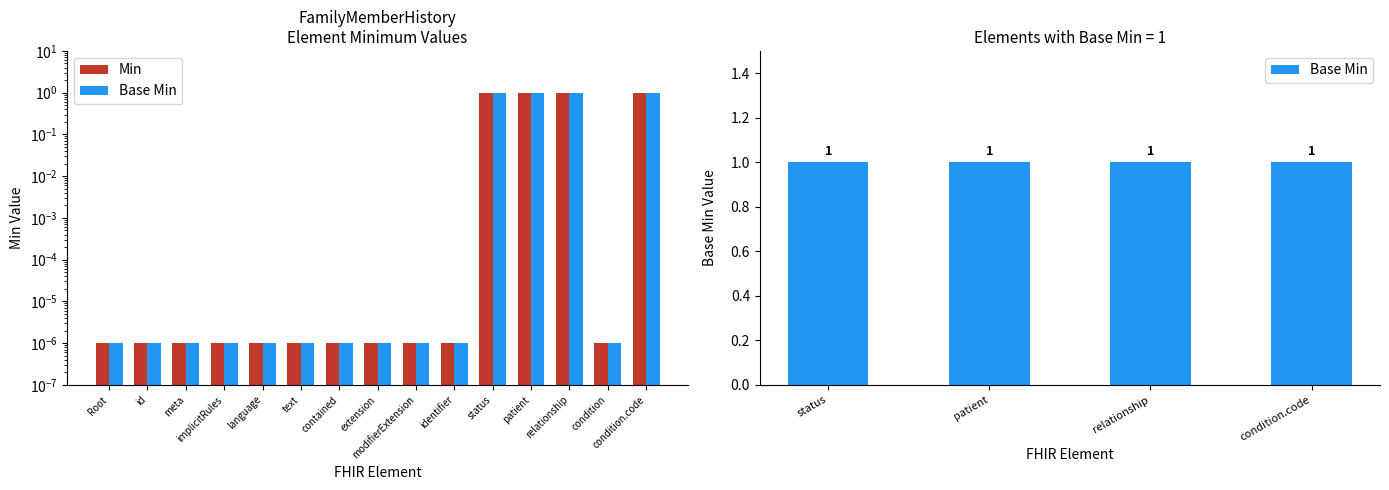

How many groups of bars are there?

15